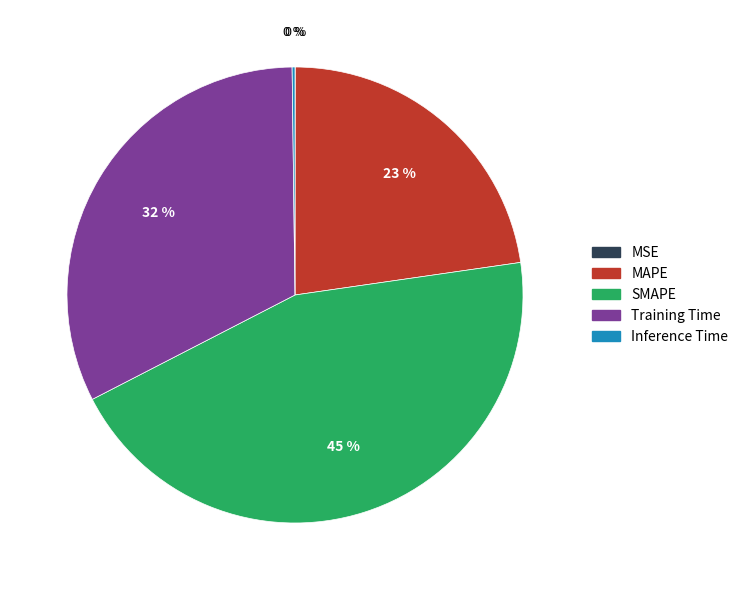

What percentage is the SMAPE slice, to the nearest percent?

45%